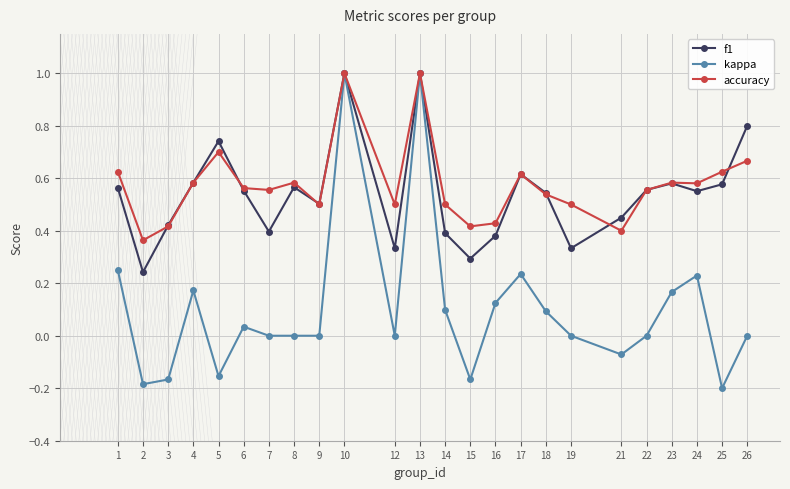

At 7, list the series in order from largest to smallest.

accuracy, f1, kappa